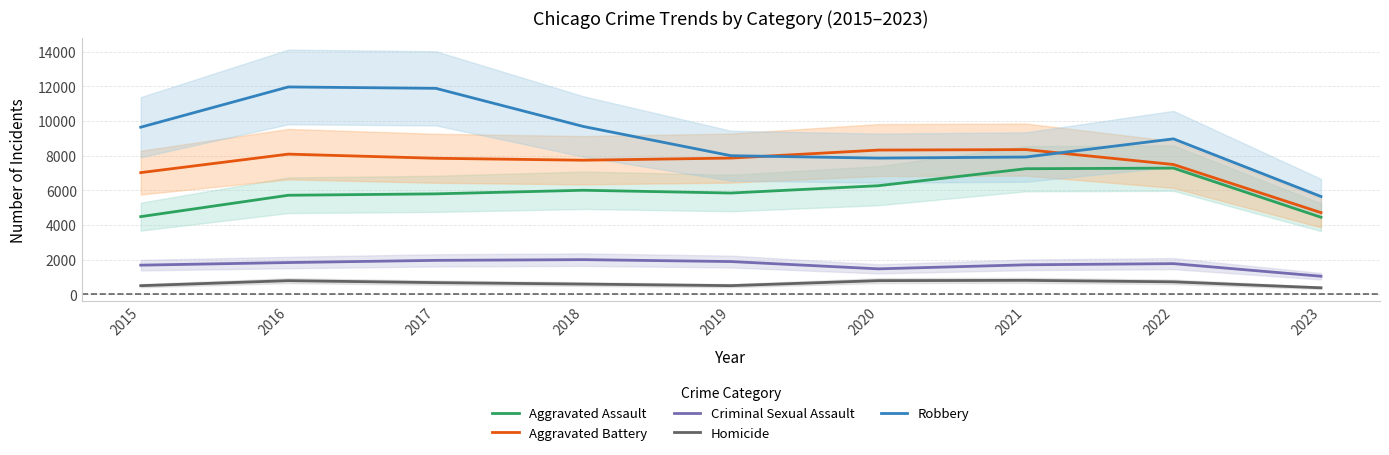

The Criminal Sexual Assault series shows 433 at 2020. True or false?

False